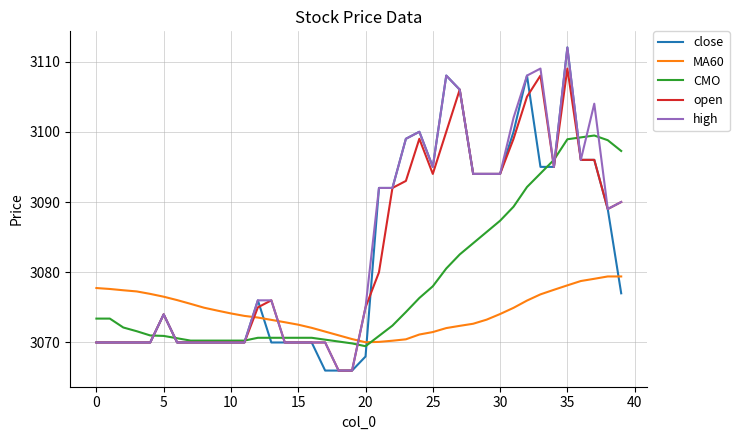

What is the minimum value for MA60?

3070.0